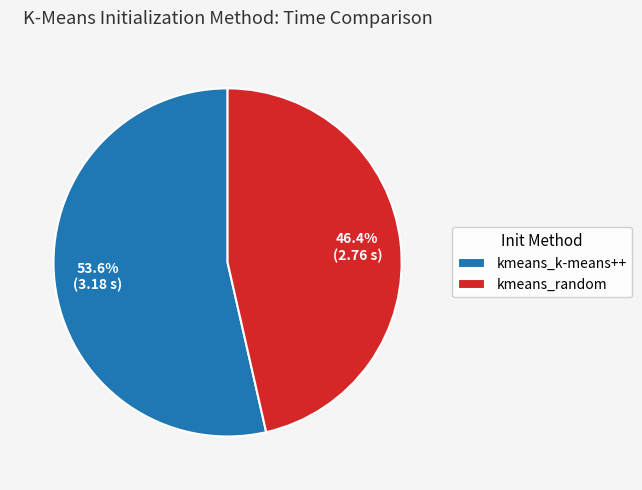

How many segments does this pie chart have?

2